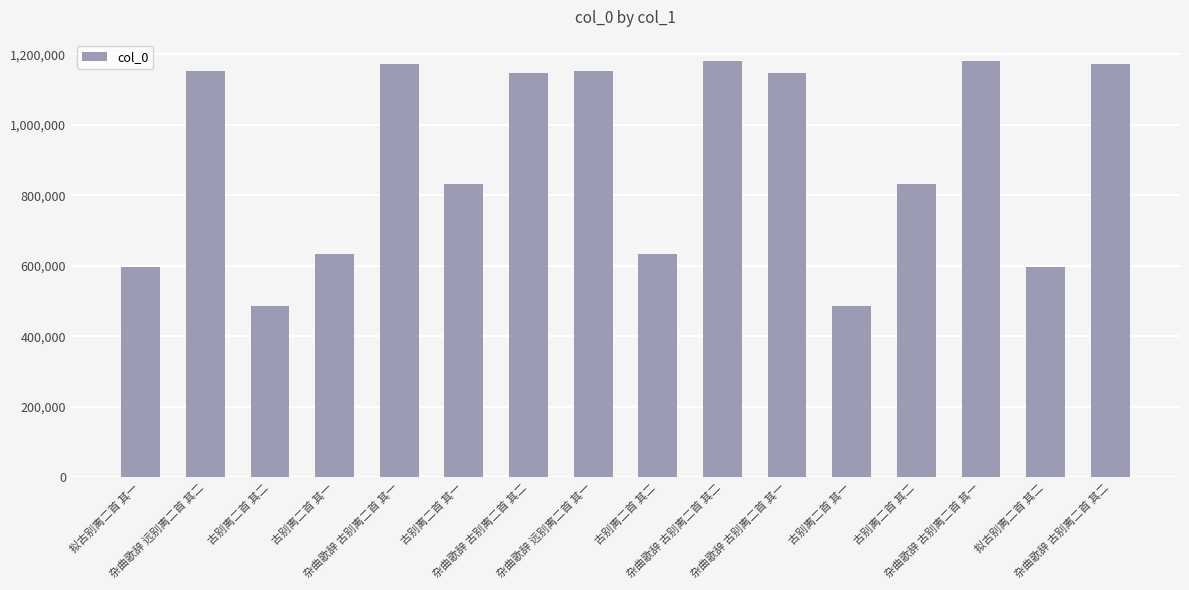

Does the chart contain any negative values?

No